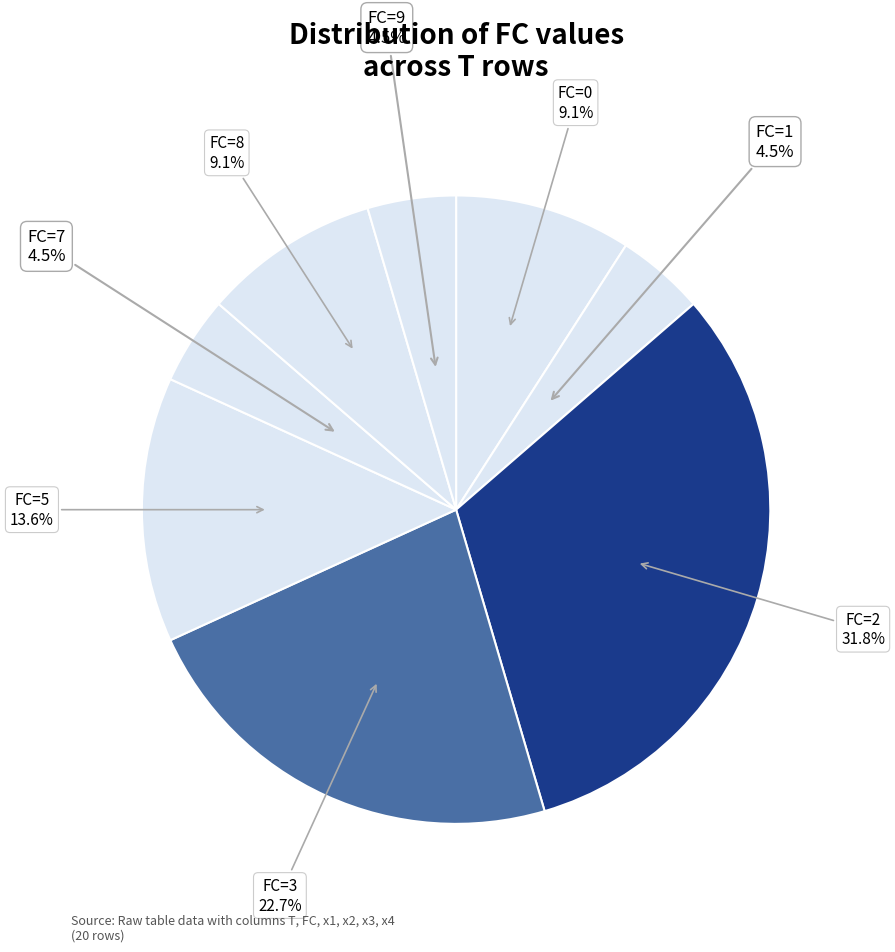

How many slices are in this pie chart?

8